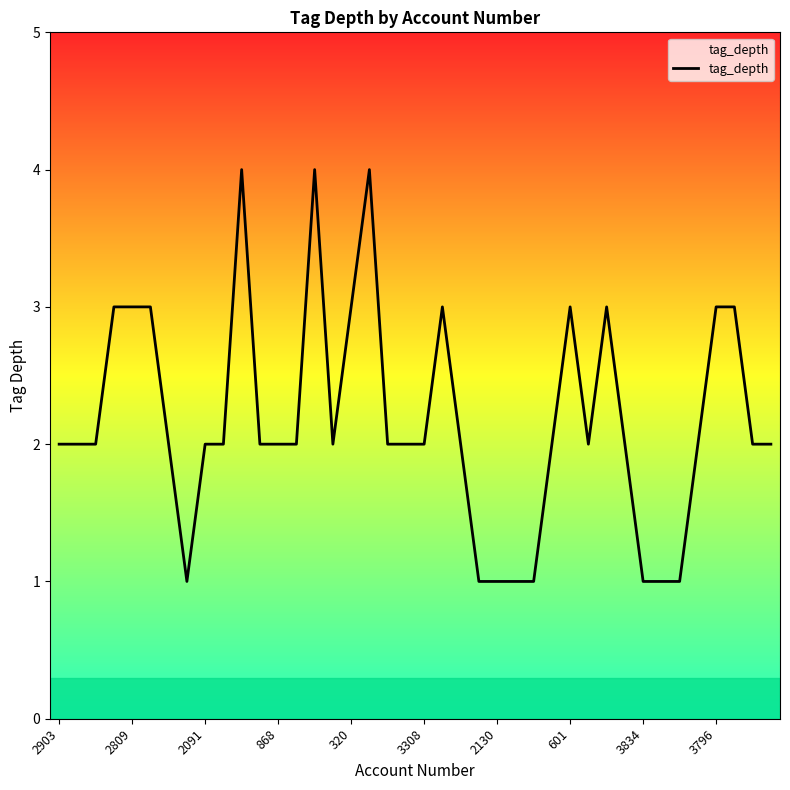

What is the greatest value displayed?

4